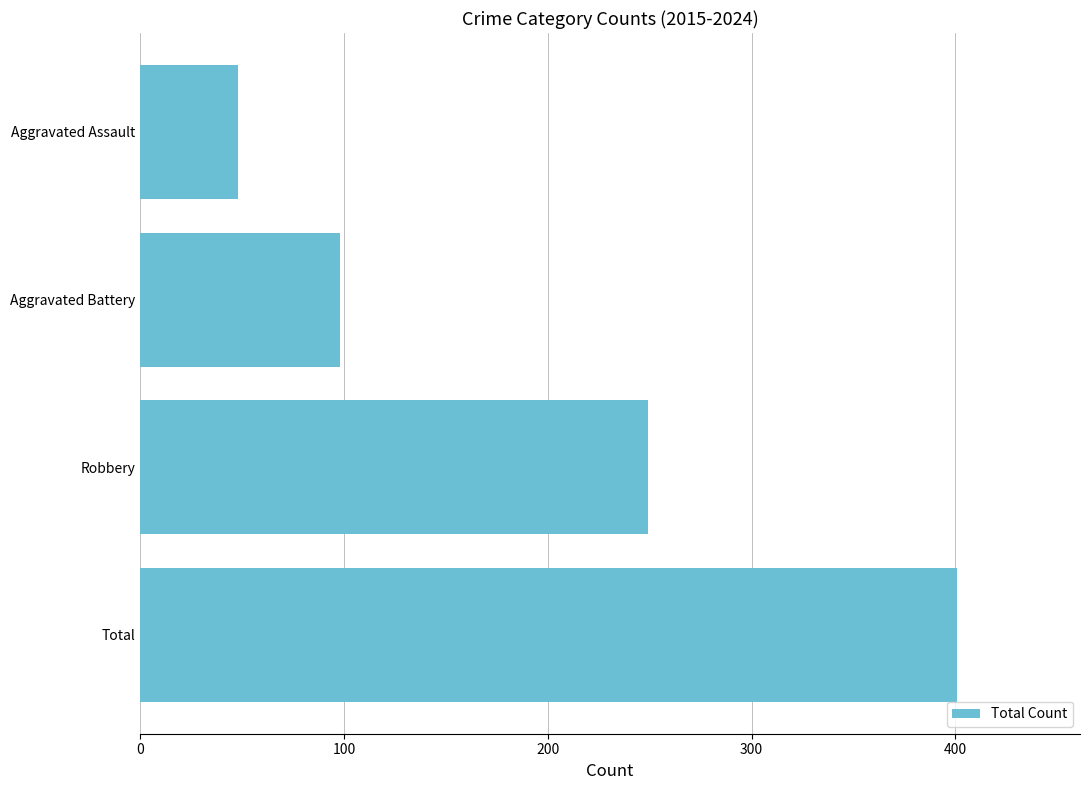

Which category has the lowest value across all series?

Aggravated Assault